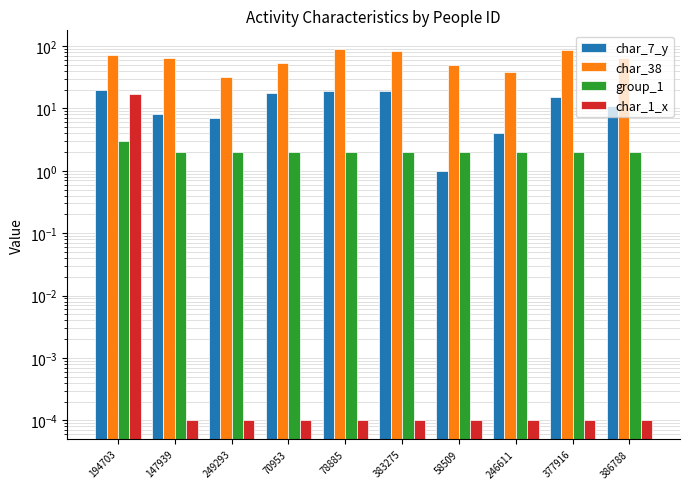

What position from the right is 194703?

10